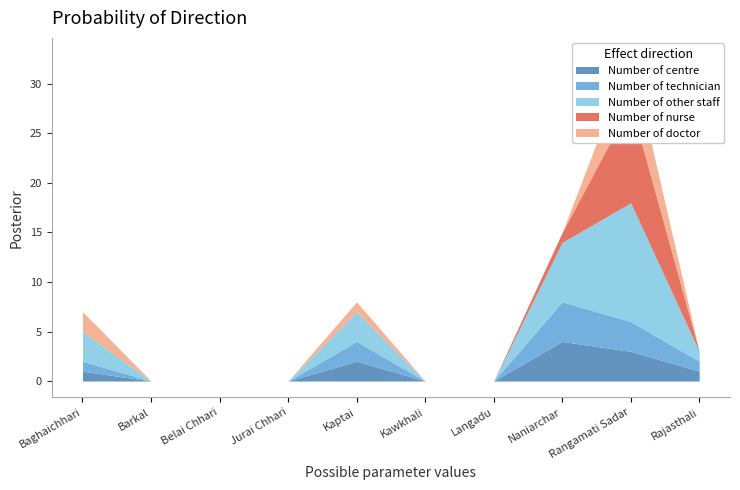

How many values in the Number of centre series are below 1?

5